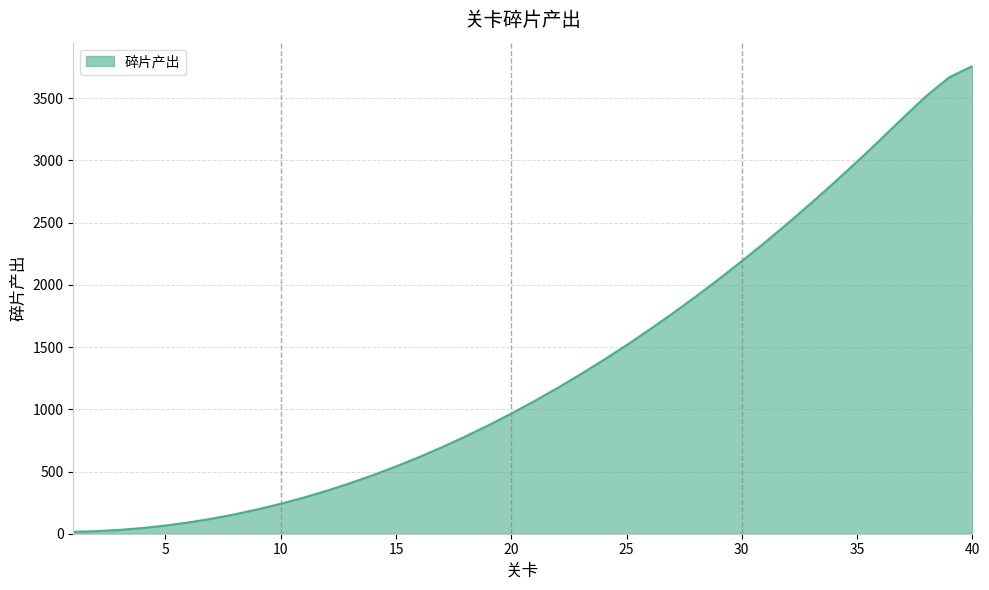

What is the difference between the maximum and minimum values?

3743.1